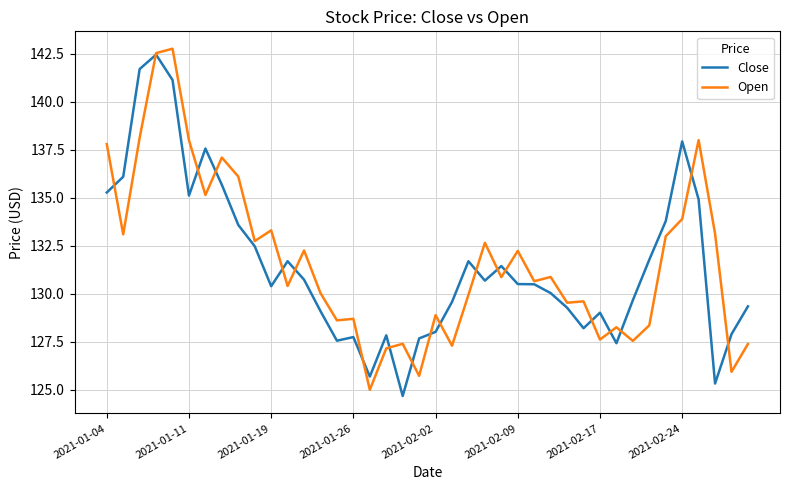

What is the greatest value displayed?

142.8